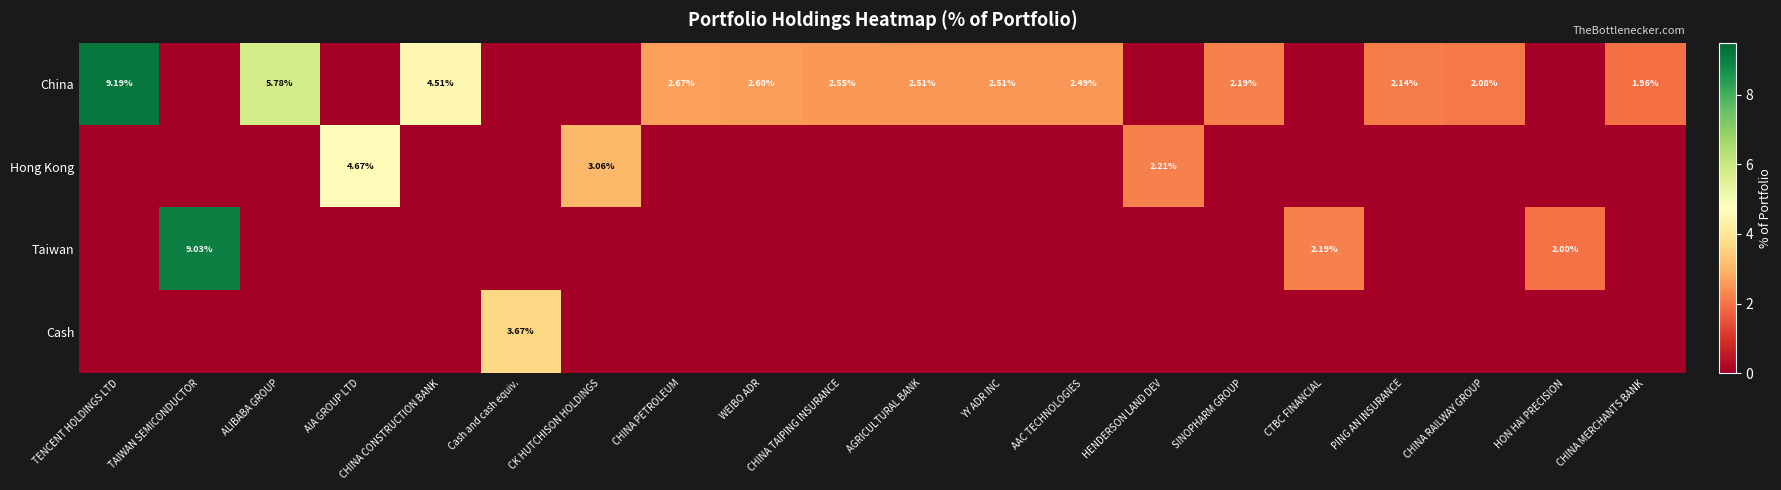

Is the value of Taiwan at HON HAI PRECISION greater than the value of China at ALIBABA GROUP?

No